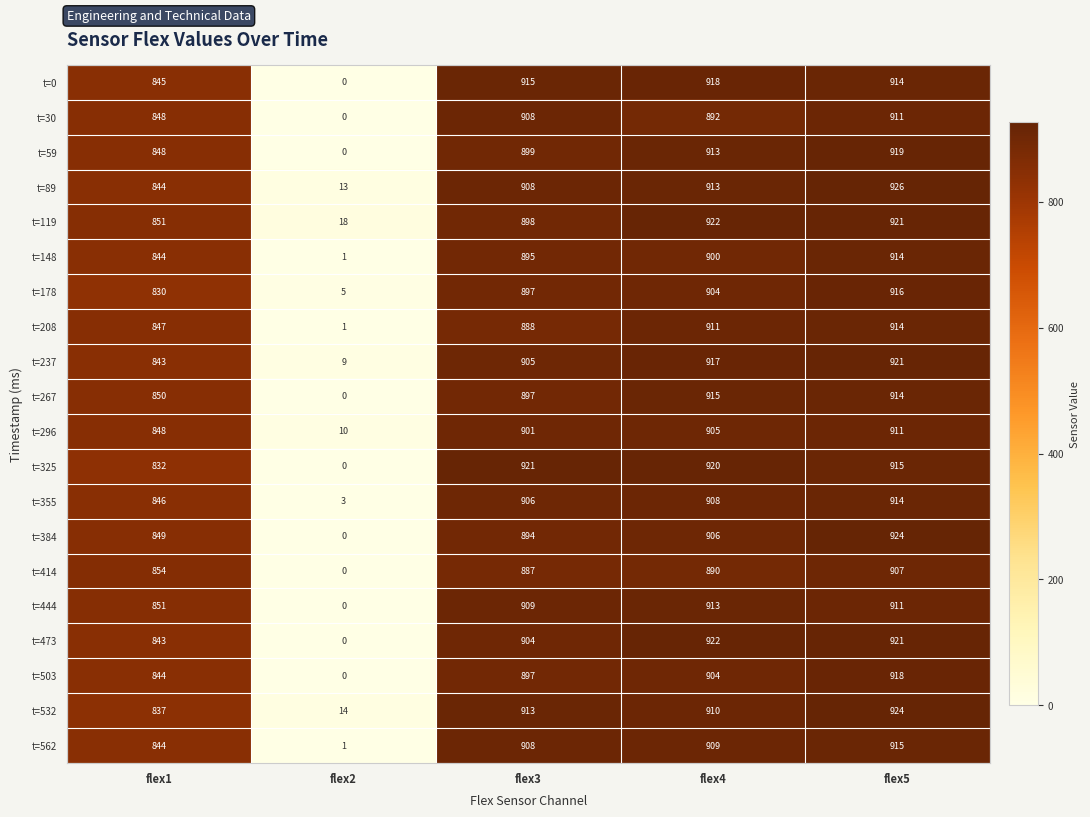

What is the difference between the maximum and minimum values in the t=296 series?

901